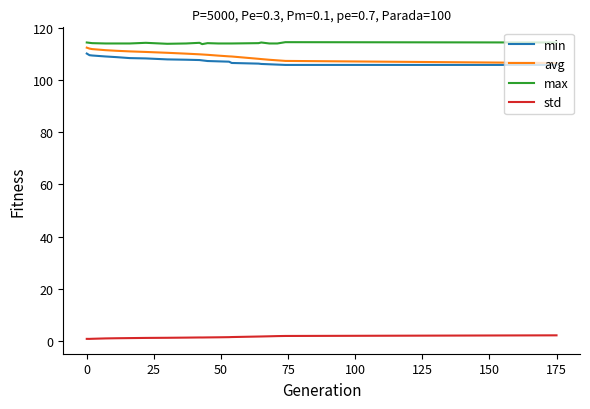

True or false: max and avg cross at least once.

False